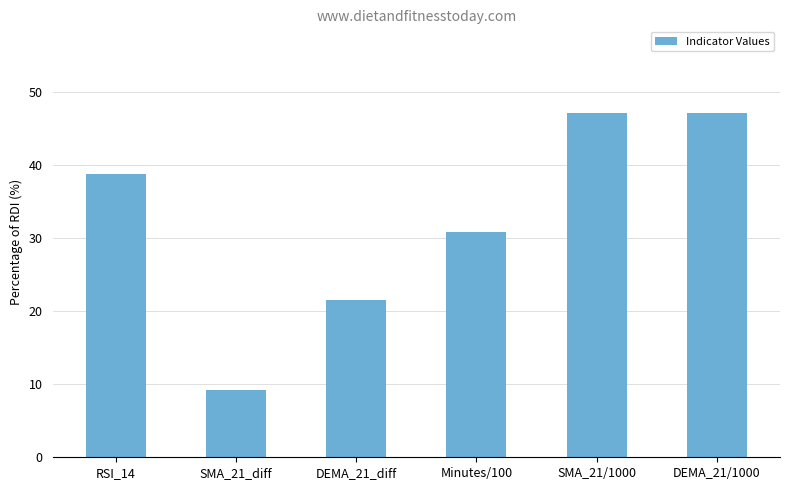

Which label corresponds to the smallest value in the chart?

SMA_21_diff